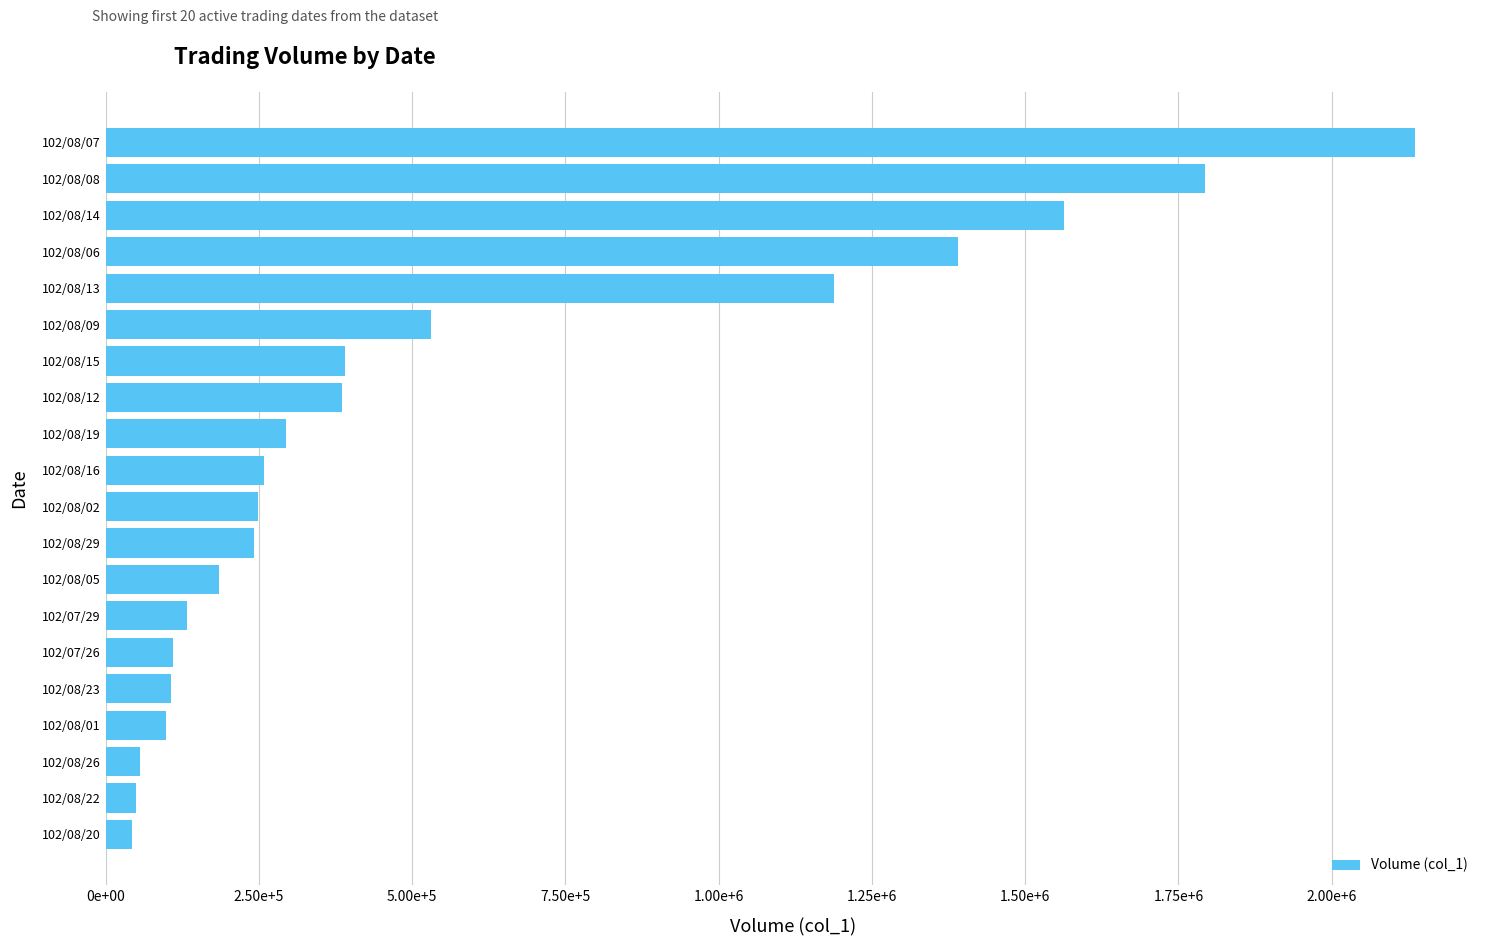

What is the smallest value displayed?

44000